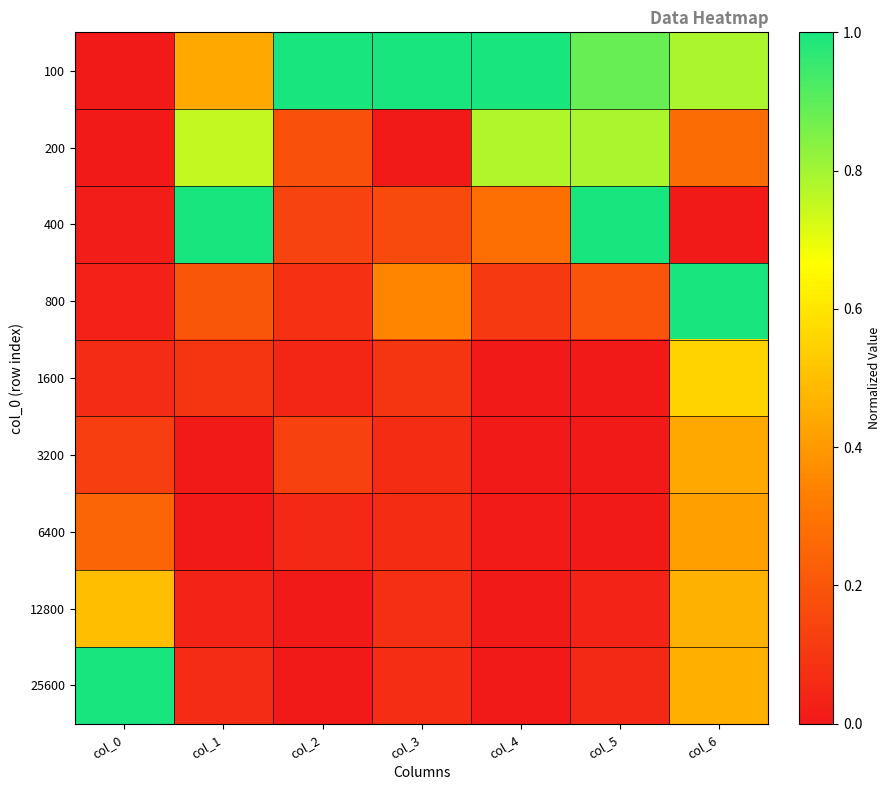

Which series has the largest total across all categories?

100